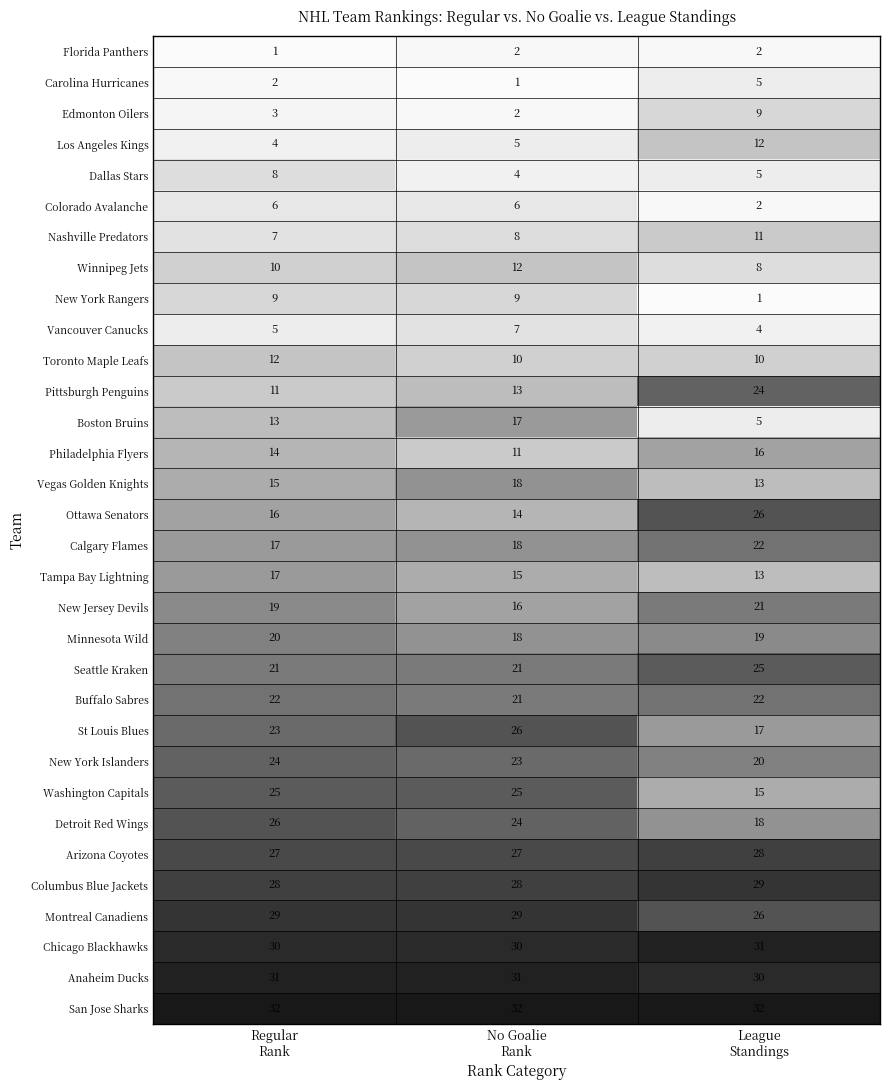

Count the Anaheim Ducks values in the range 30 to 31.

3